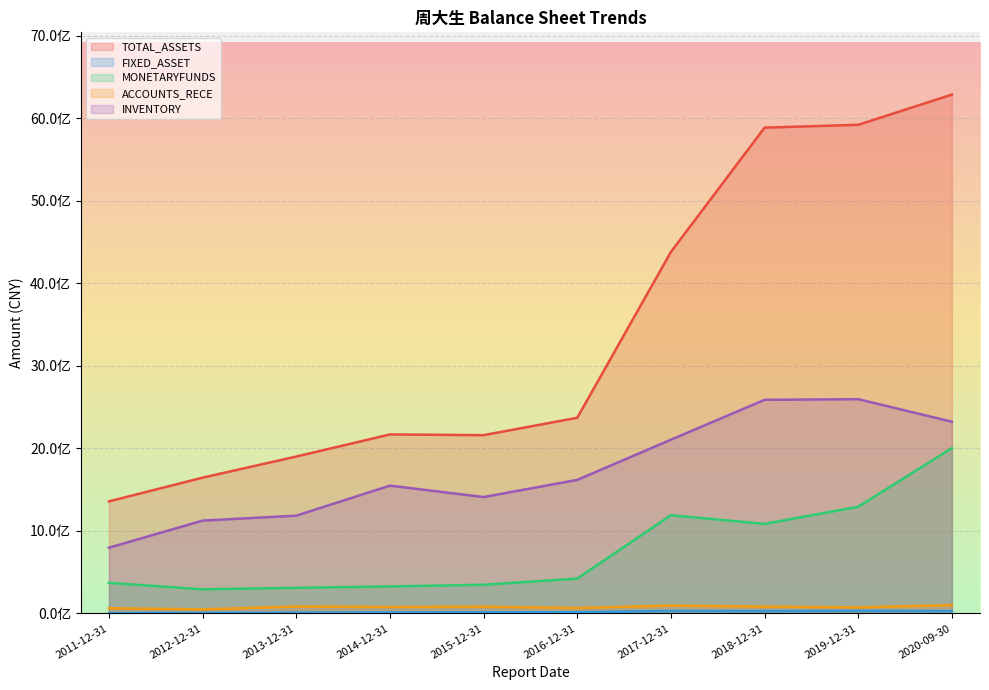

Where is the first local maximum for FIXED_ASSET?

2017-12-31